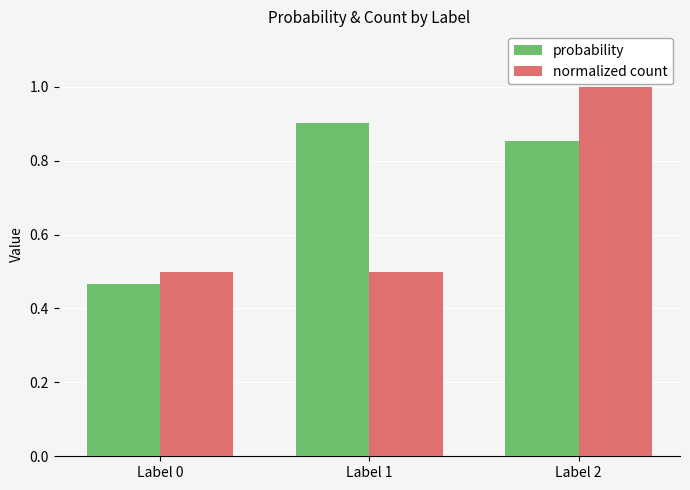

What is the average value of the normalized count series?

0.7